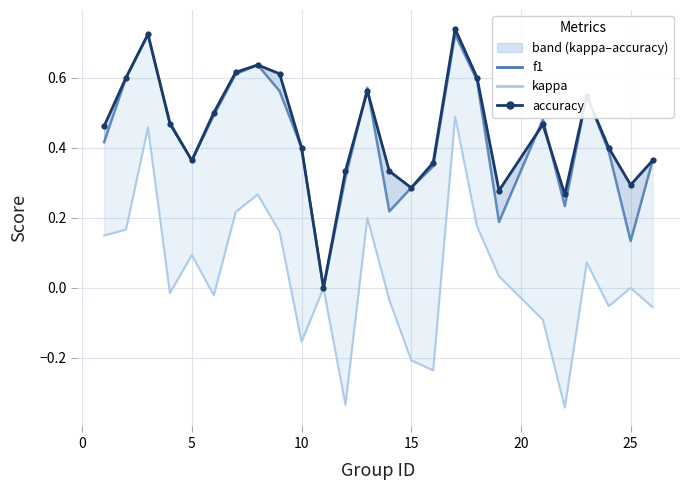

What is the sum of all kappa values?

0.9